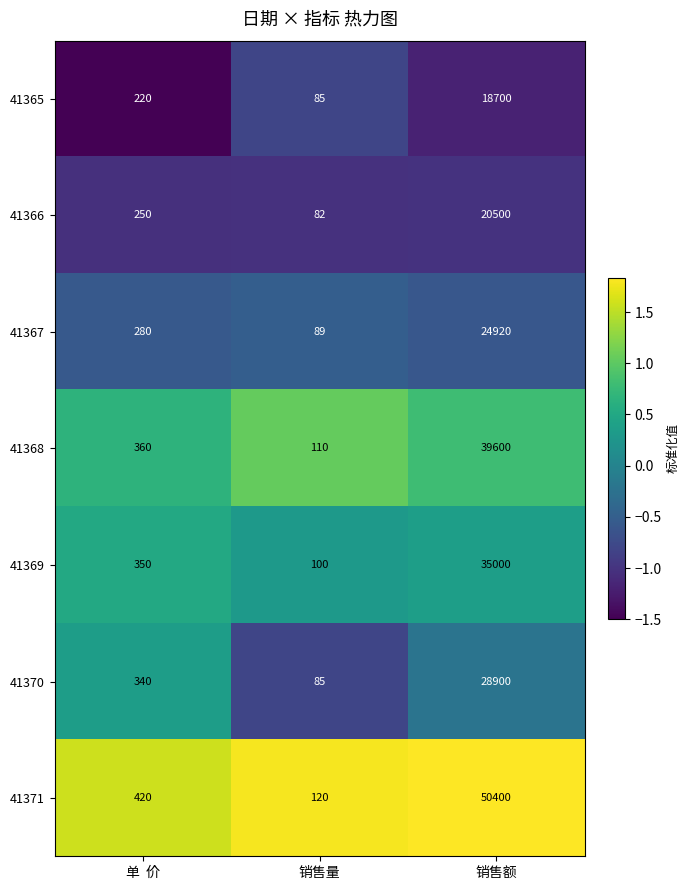

At which category does the chart reach its minimum across all series?

销售量